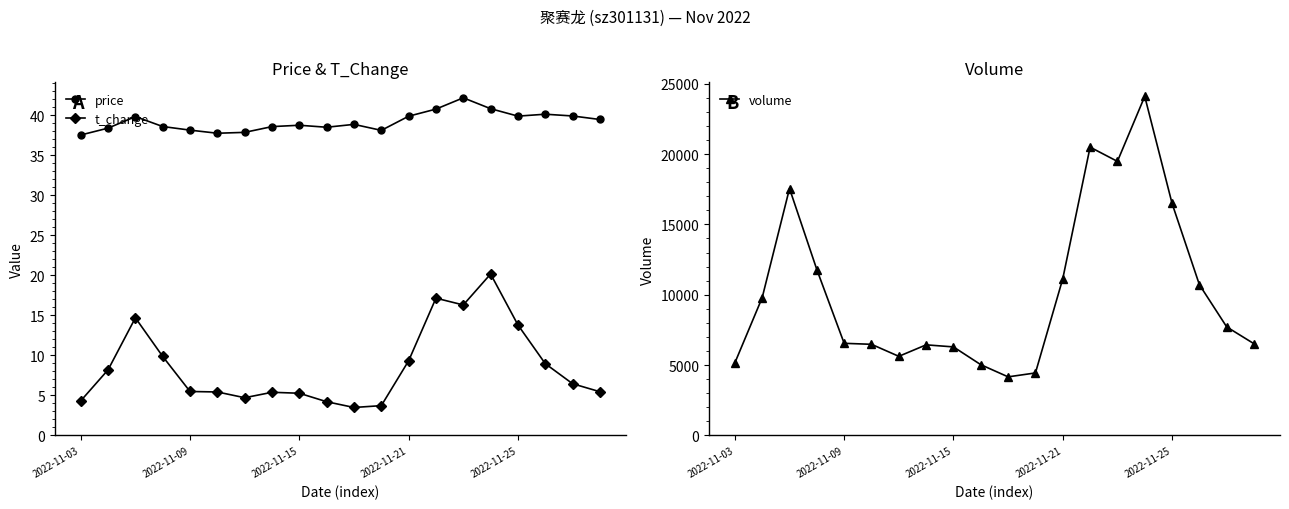

The t_change series shows 9.3 at 2022-11-21. True or false?

True